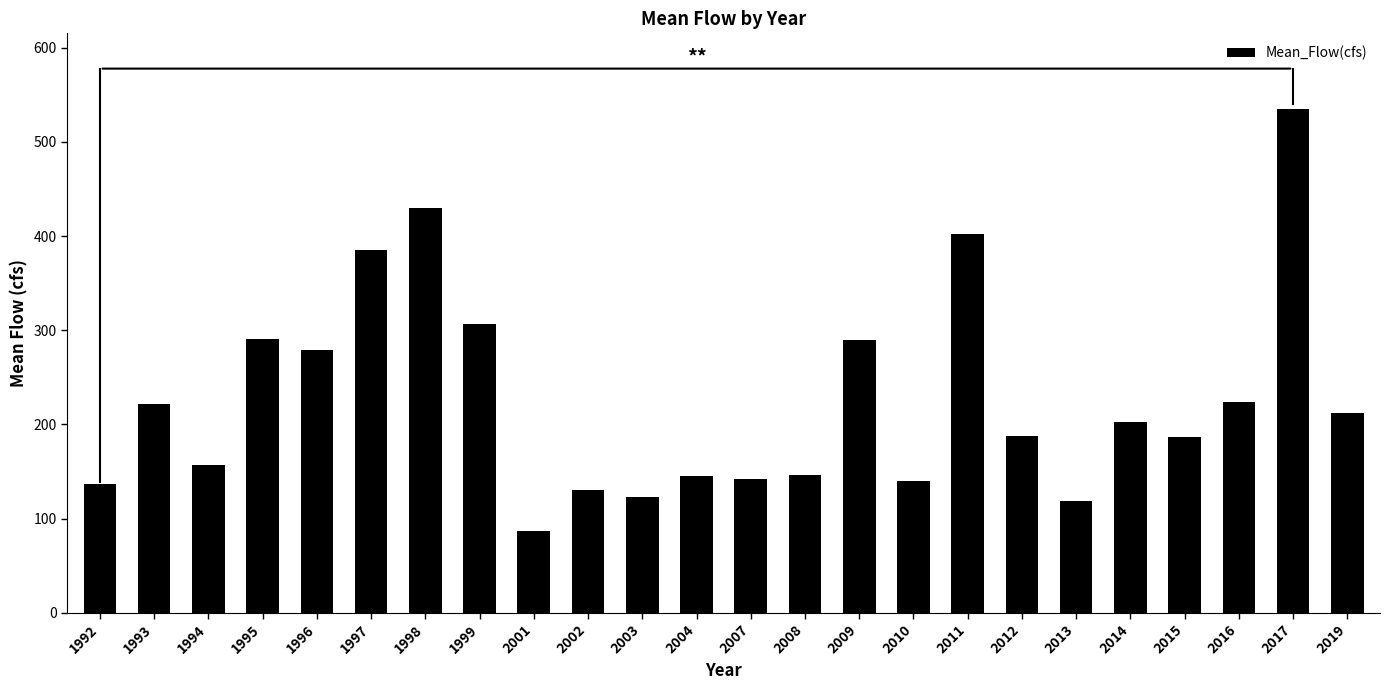

What is the sum of the values at 2016 and 1995?

515.5